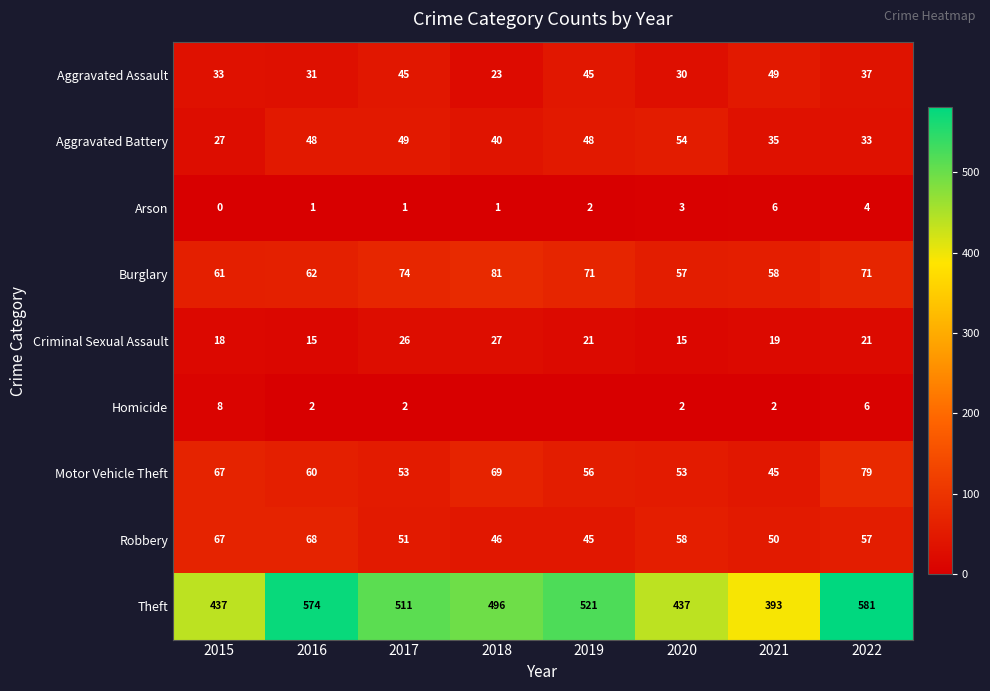

Is it true that Aggravated Assault equals 10 at 2015?

False